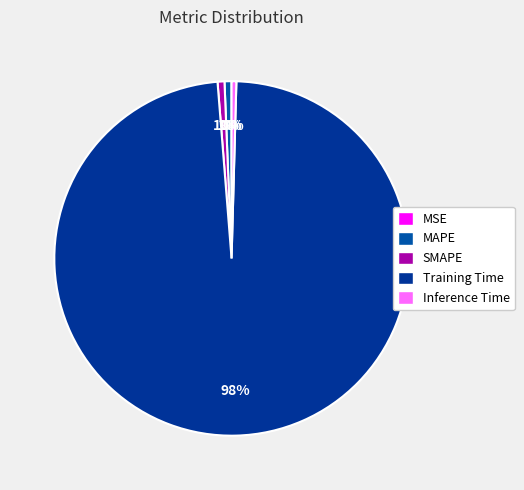

Which category has the smallest portion of the pie?

MSE